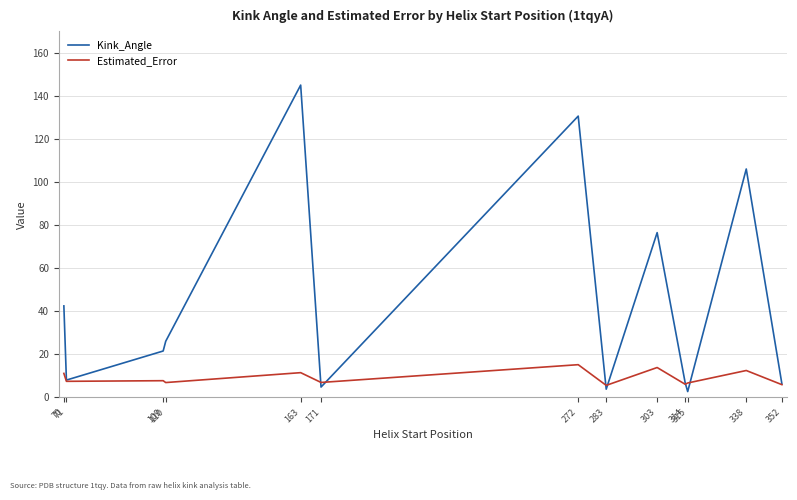

At which label does Estimated_Error first exceed 7?

70